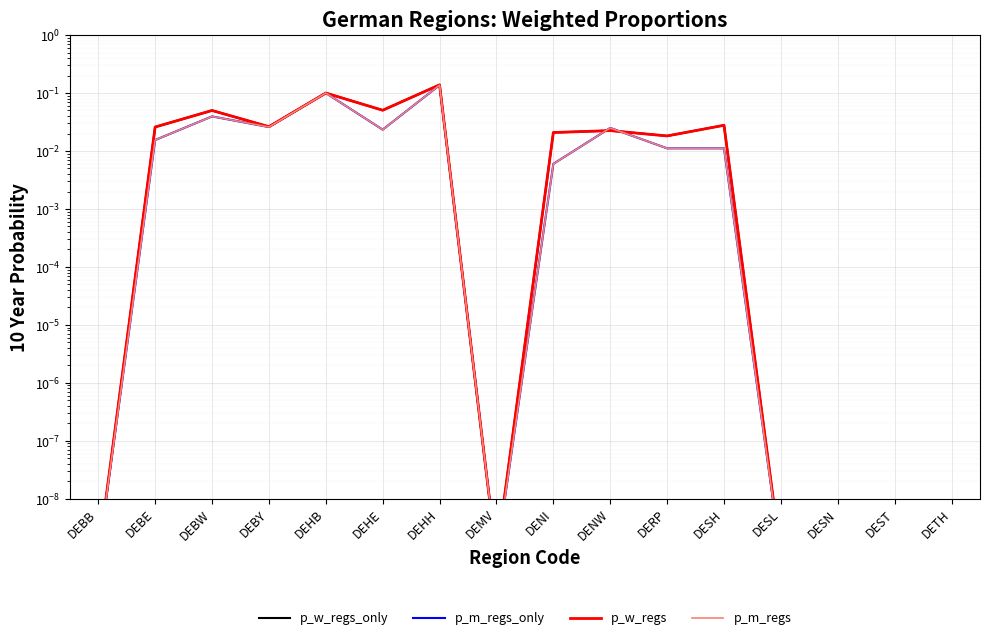

How many interior local peaks does the p_w_regs series have?

5